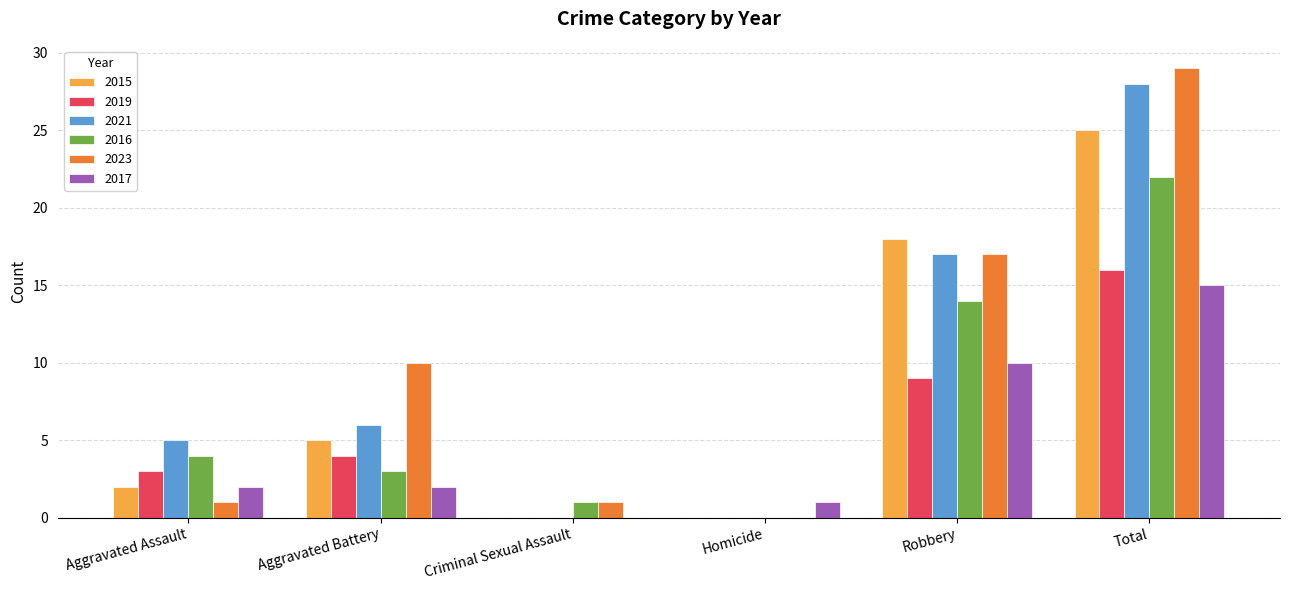

Between Homicide and Robbery, which series saw the biggest shift?

2015